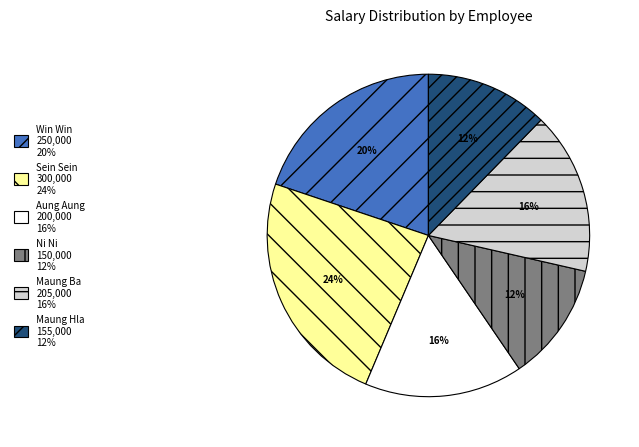

What is the largest slice in the pie chart?

Sein Sein